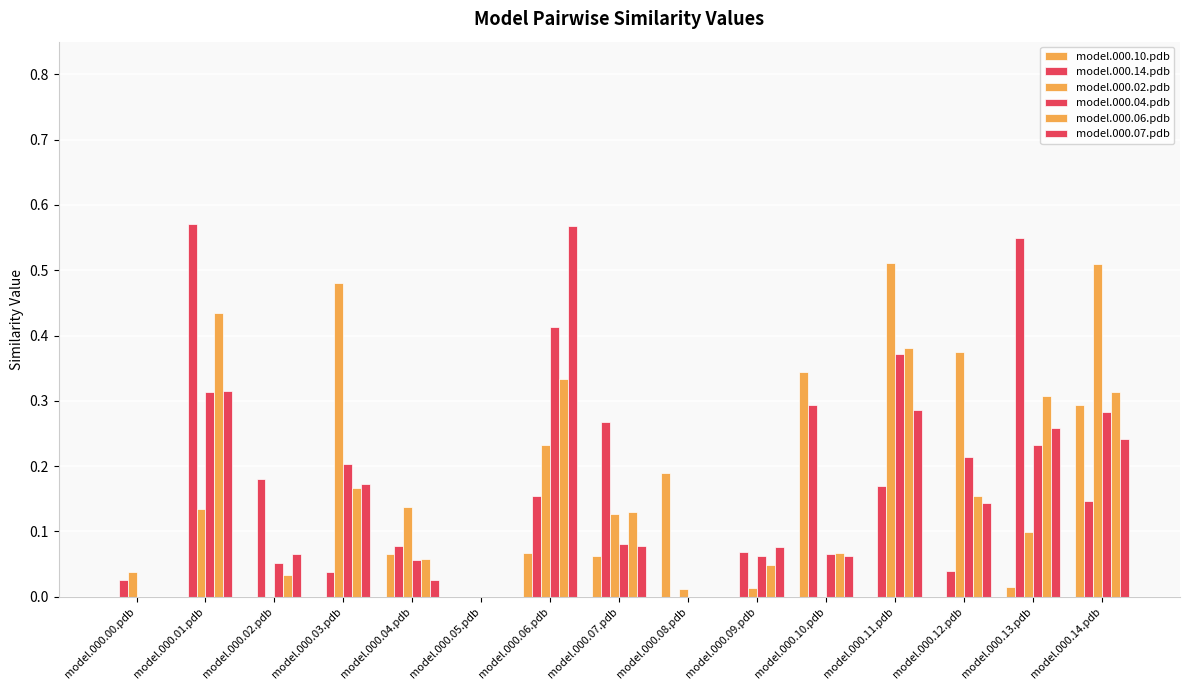

Which series has the largest total across all categories?

model.000.02.pdb